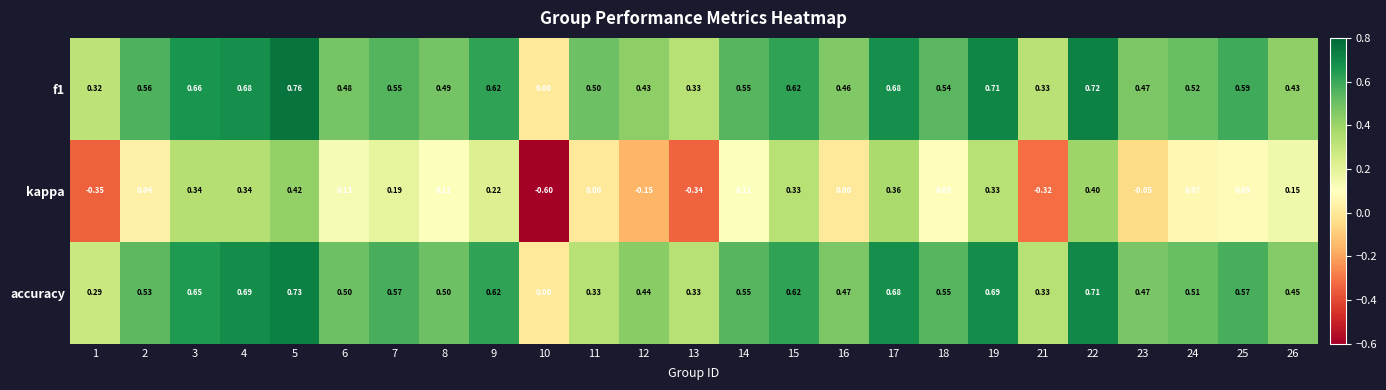

Is the value of f1 at 26 greater than the value of accuracy at 17?

No